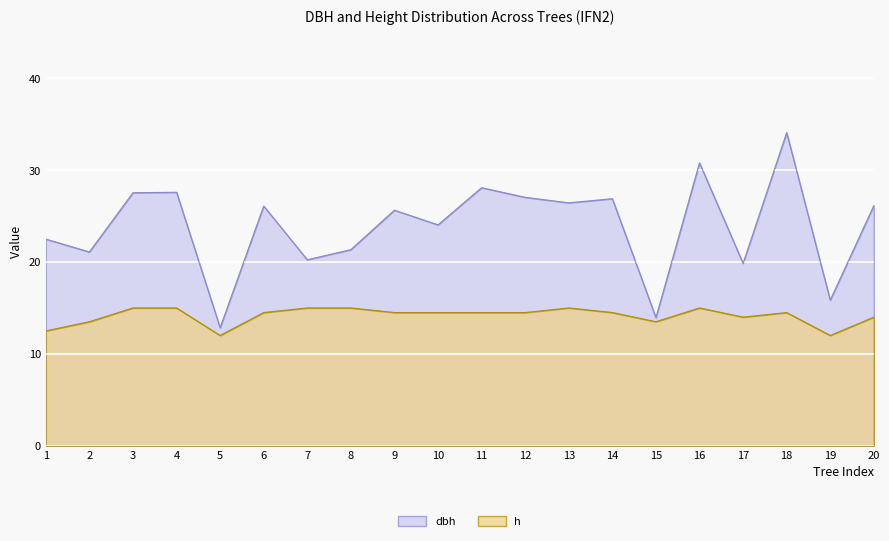

Reading left to right, what are all the values shown in this chart?

dbh: 1=22.5	2=21.1	3=27.6	4=27.6	5=12.8	6=26.1	7=20.2	8=21.4	9=25.6	10=24.1	11=28.1	12=27.1	13=26.4	14=26.9	15=13.9	16=30.8	17=19.9	18=34.1	19=15.8	20=26.1
h: 1=12.5	2=13.5	3=15.0	4=15.0	5=12.0	6=14.5	7=15.0	8=15.0	9=14.5	10=14.5	11=14.5	12=14.5	13=15.0	14=14.5	15=13.5	16=15.0	17=14.0	18=14.5	19=12.0	20=14.0